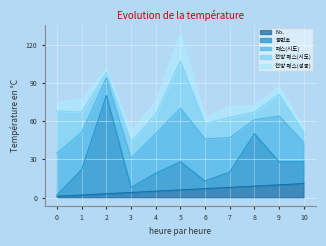

Does the chart display data point markers on the line(s)?

No